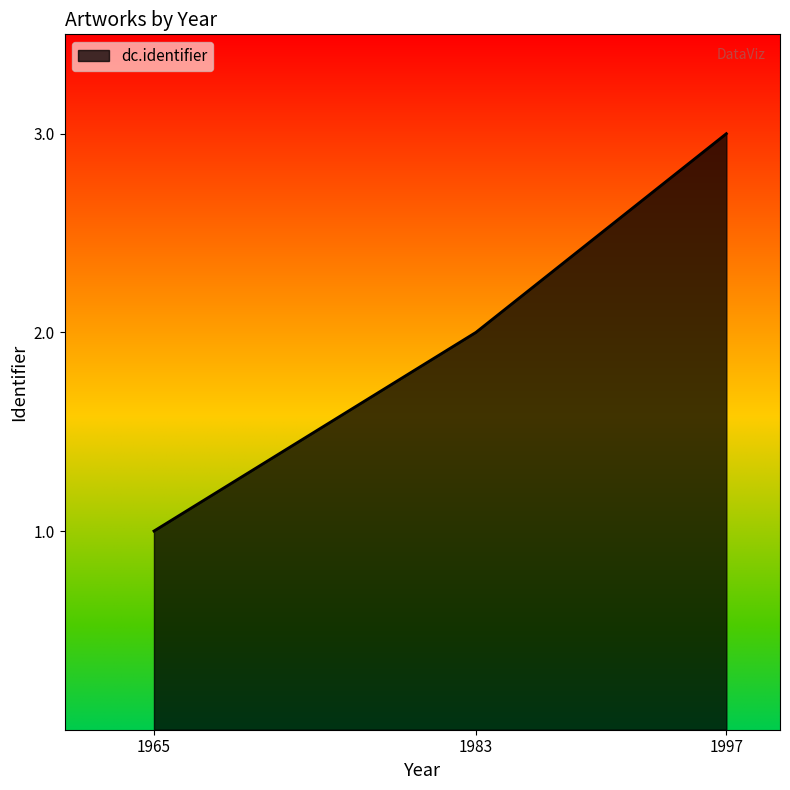

Rank the categories by value from lowest to highest.

1965, 1983, 1997